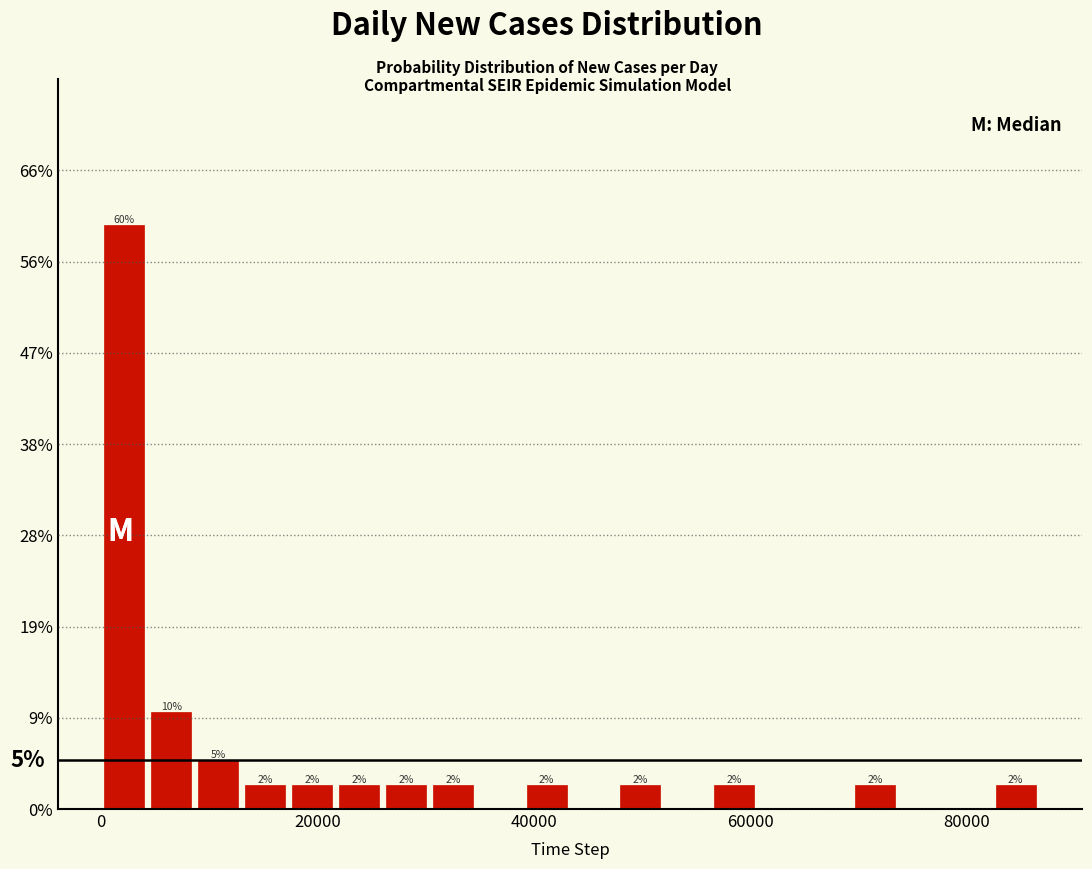

Around what value on the x-axis is the tallest bar? Give the approximate position of its centre, as read against the axis.

2000